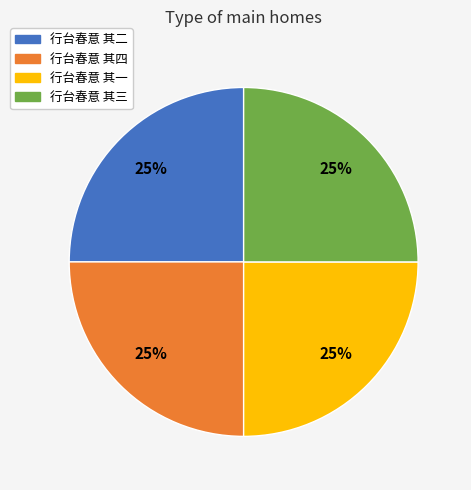

To the nearest percent, what is the combined percentage of 行台春意 其四 and 行台春意 其一?

50%